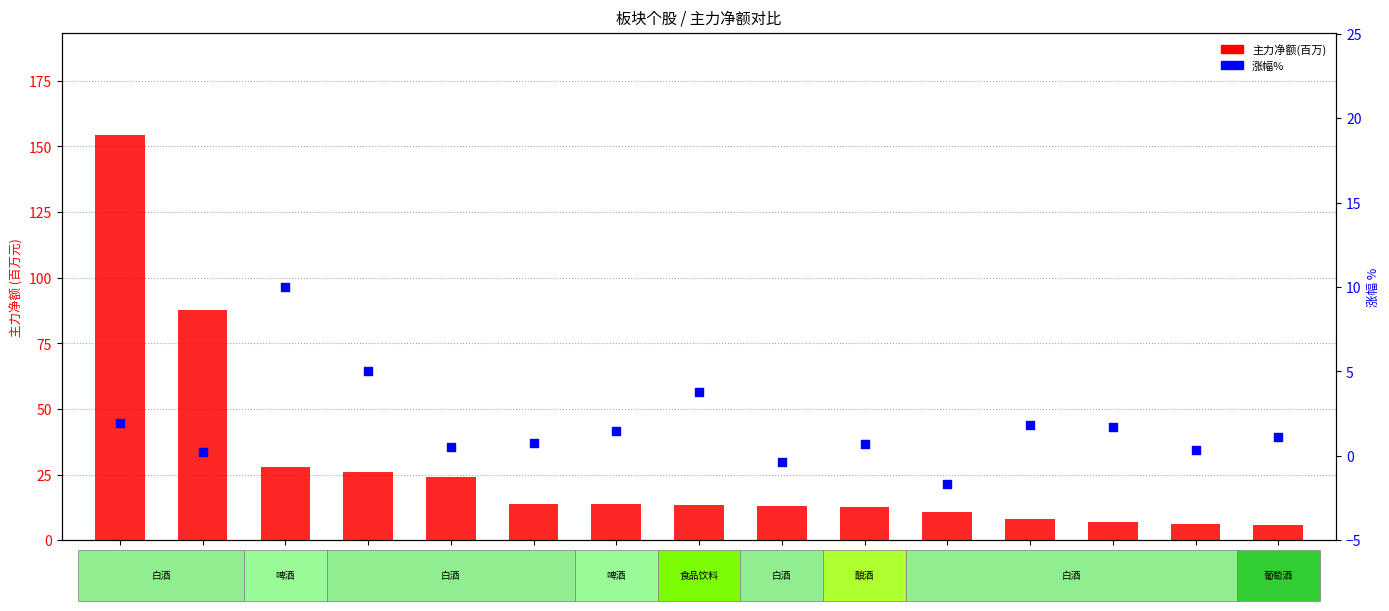

Is the value of 主力净额(百万) at 泉阳泉 greater than the value of 涨幅% at 洋河股份?

Yes